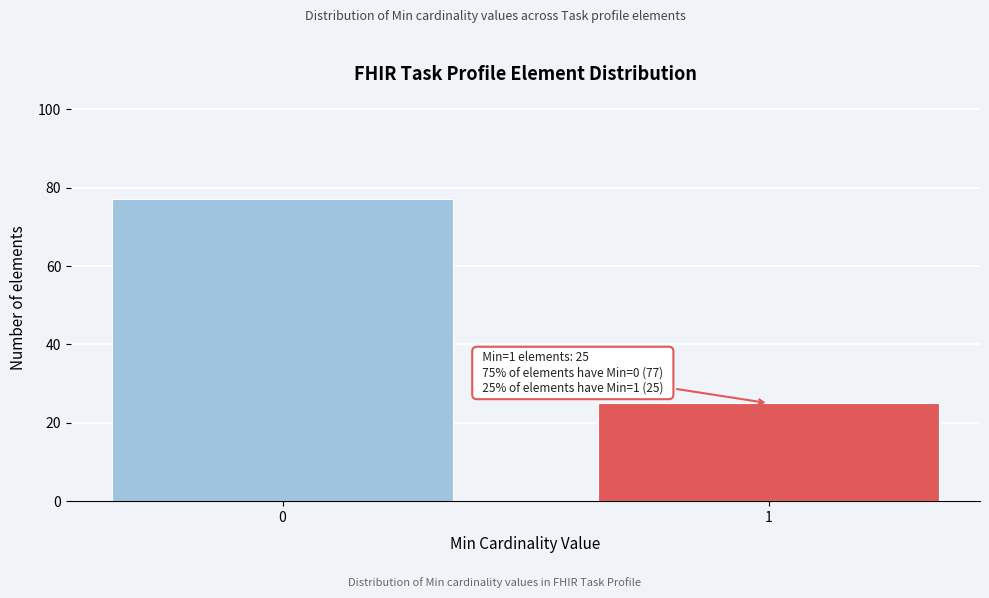

Reading right to left, list all the values displayed in this chart.

1=25	0=77